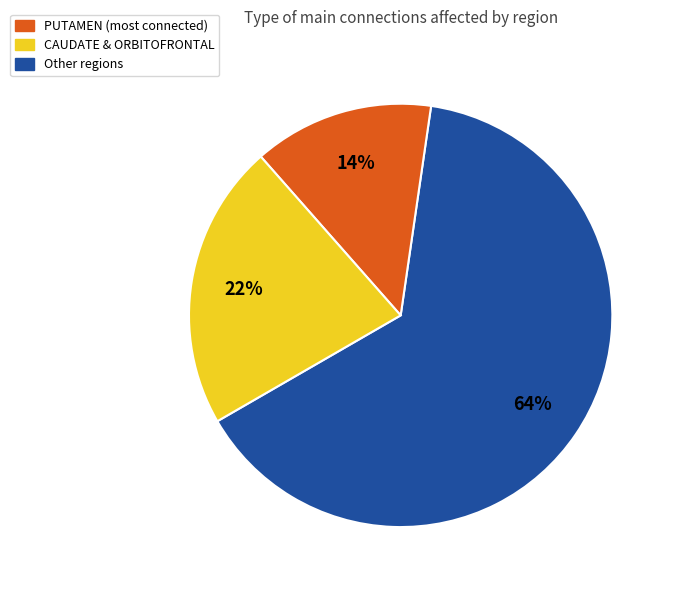

Rank the categories by value from lowest to highest.

CAUDATE & ORBITOFRONTAL, Other regions, PUTAMEN (most connected)